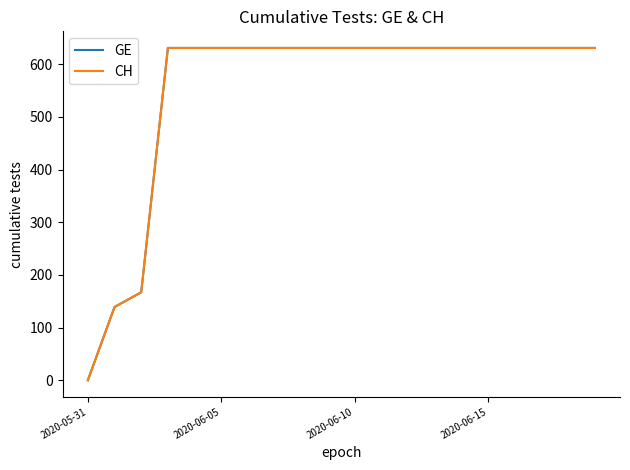

What is the value of the GE point at the 11th from the left?

631